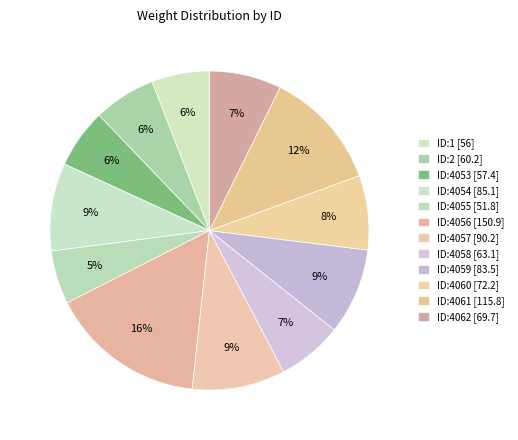

Does ID:4058 account for over 50% of the chart?

No